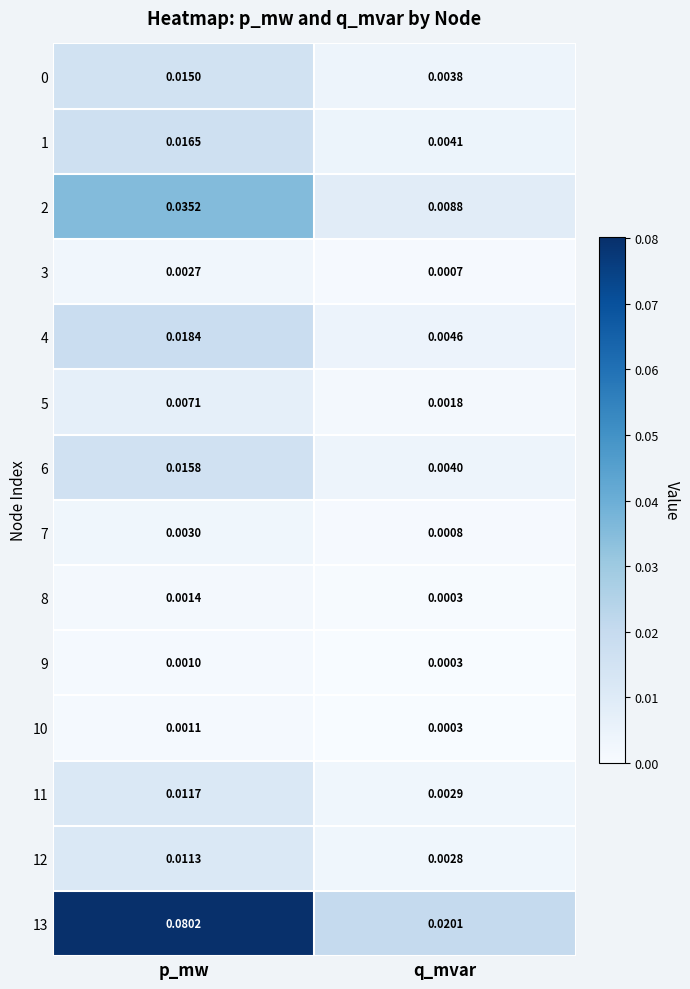

Which category has the lowest value across all series?

q_mvar